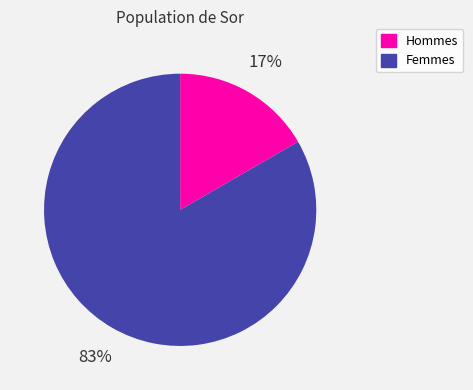

To the nearest percent, what is the average slice percentage?

50%